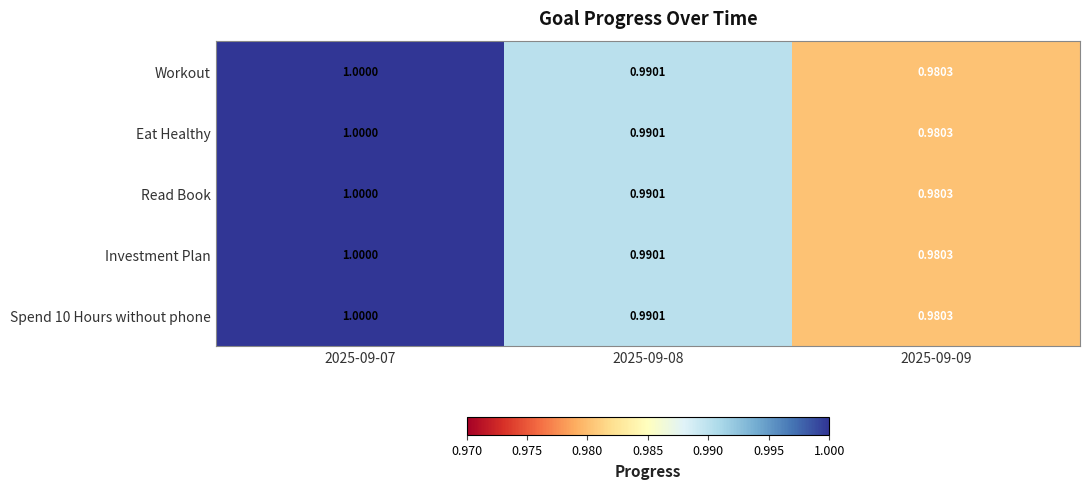

Reading left to right, extract all data points from this chart.

Workout: 2025-09-07=1.0	2025-09-08=1.0	2025-09-09=1.0
Eat Healthy: 2025-09-07=1.0	2025-09-08=1.0	2025-09-09=1.0
Read Book: 2025-09-07=1.0	2025-09-08=1.0	2025-09-09=1.0
Investment Plan: 2025-09-07=1.0	2025-09-08=1.0	2025-09-09=1.0
Spend 10 Hours without phone: 2025-09-07=1.0	2025-09-08=1.0	2025-09-09=1.0